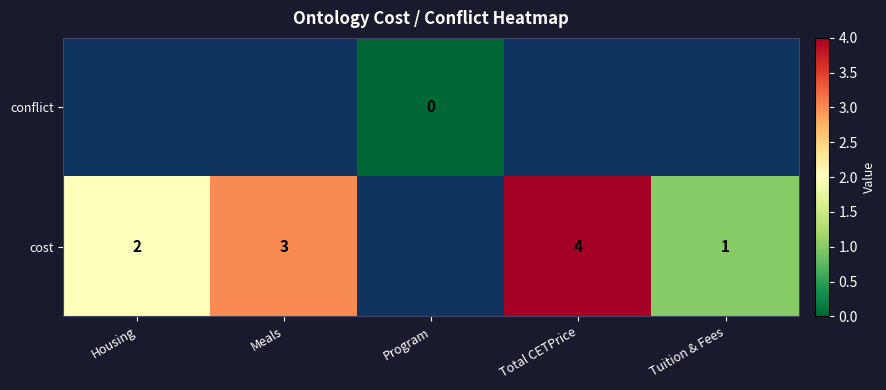

Which label corresponds to the largest value in the chart?

Total CETPrice